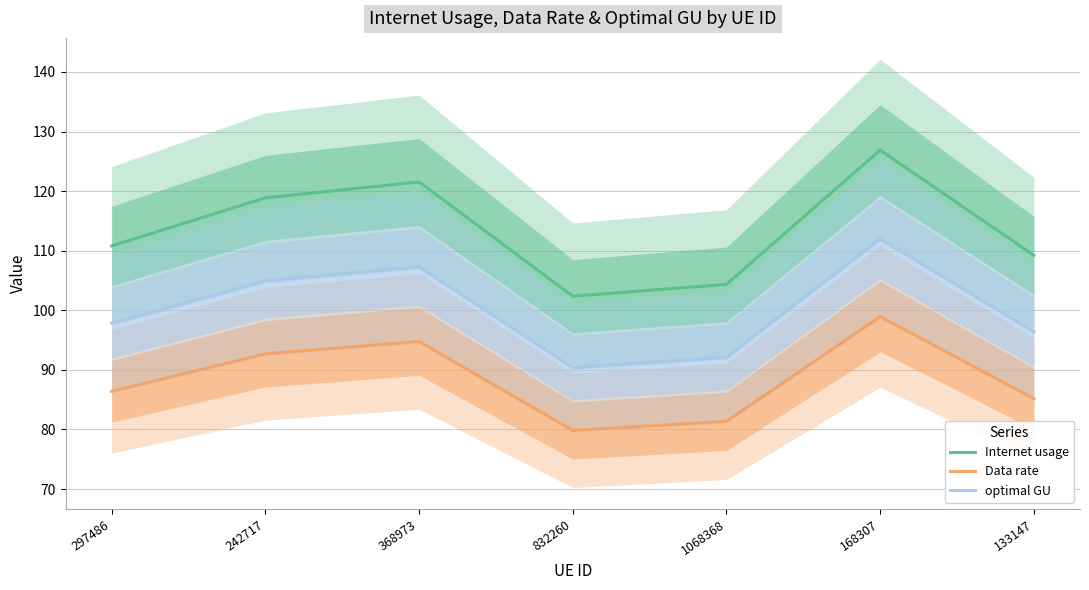

How many lines are shown in the chart?

3